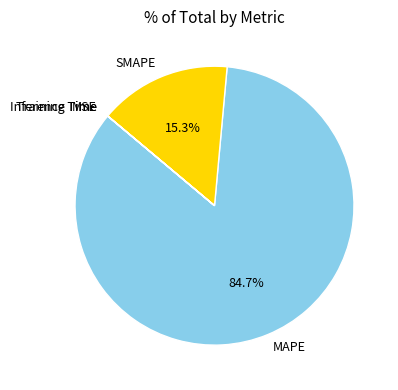

What portion of the pie excludes SMAPE?

84.7%